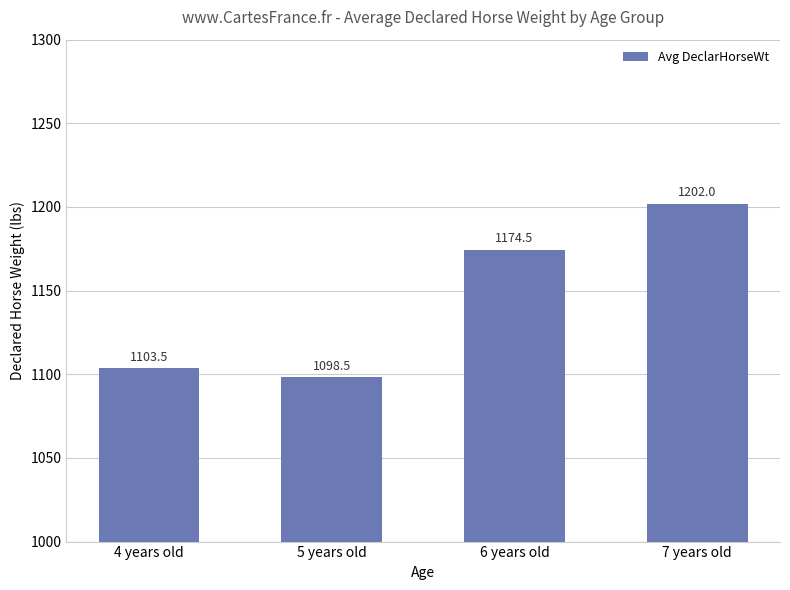

Which category has the highest value across all series?

7 years old